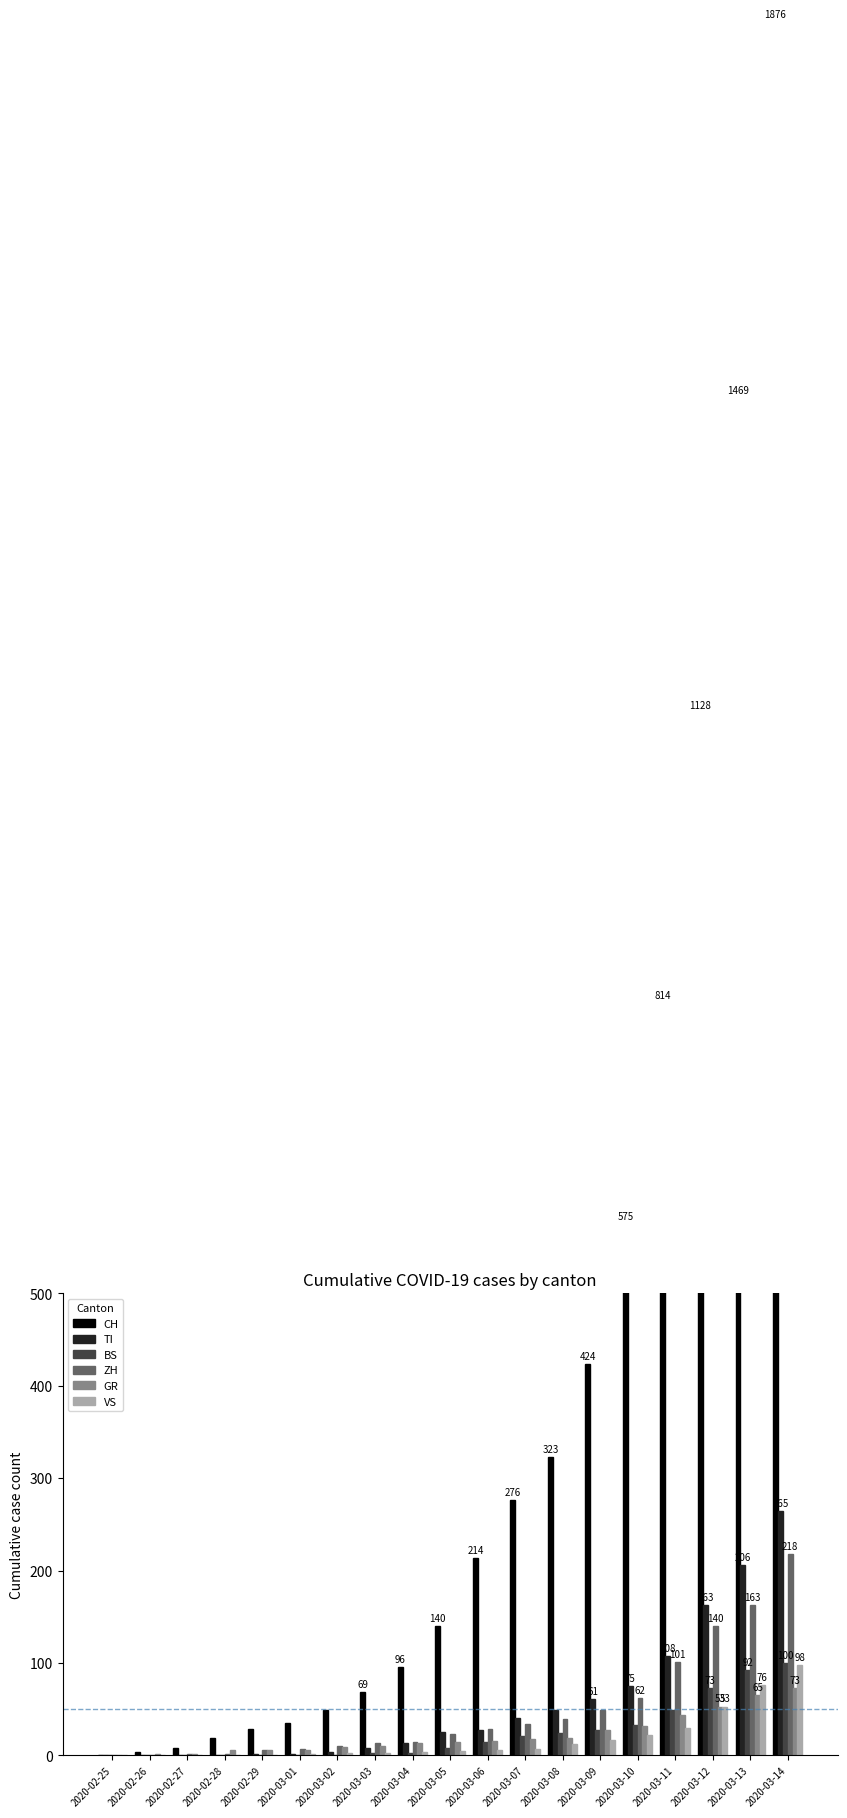

Between 2020-03-03 and 2020-03-08, which series saw the biggest shift?

CH